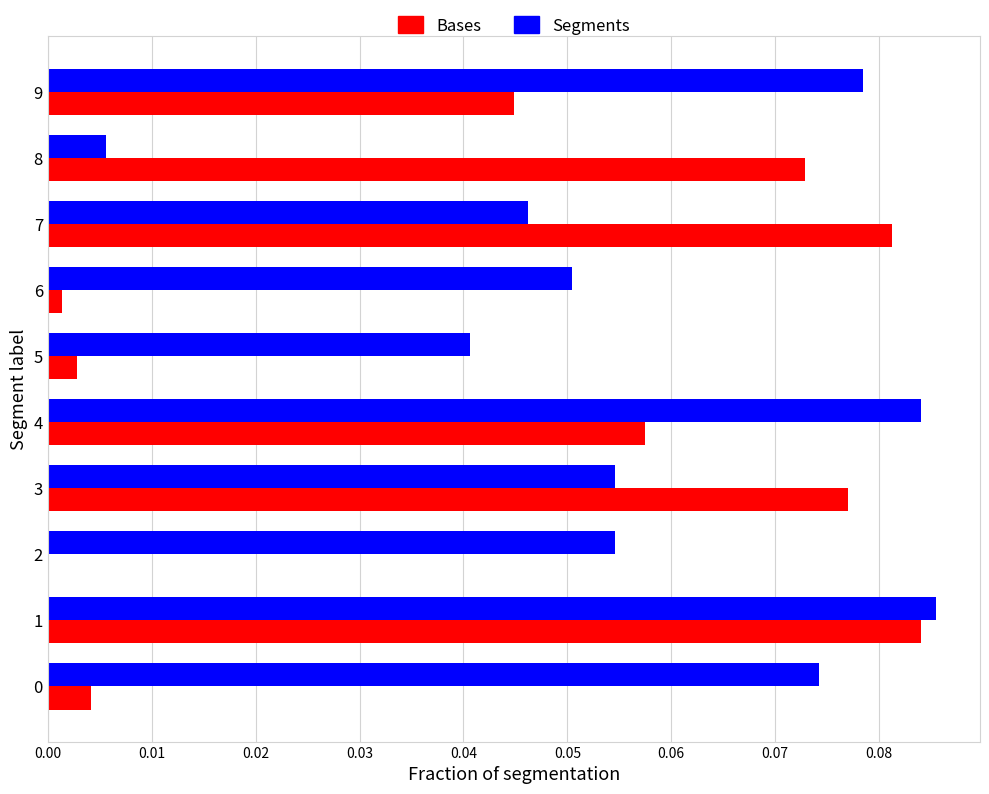

Is the value of Segments at 4 greater than the value of Bases at 9?

Yes